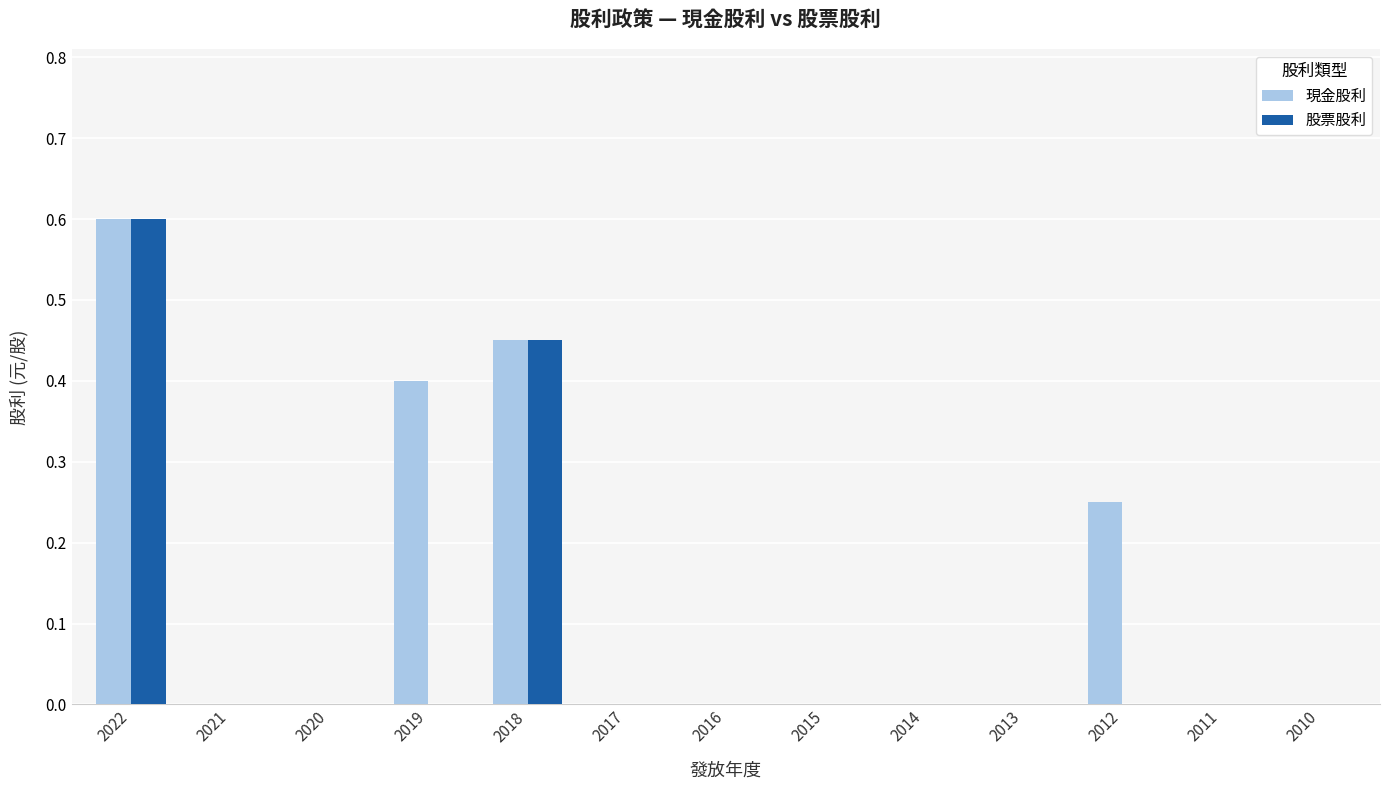

What is the highest value of the 現金股利 series?

0.6